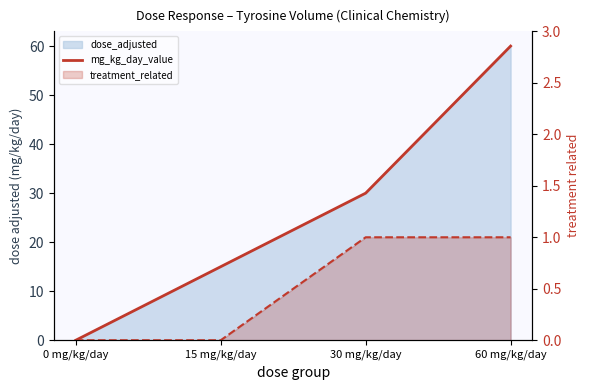

True or false: treatment_related line and mg_kg_day_value cross at least once.

False